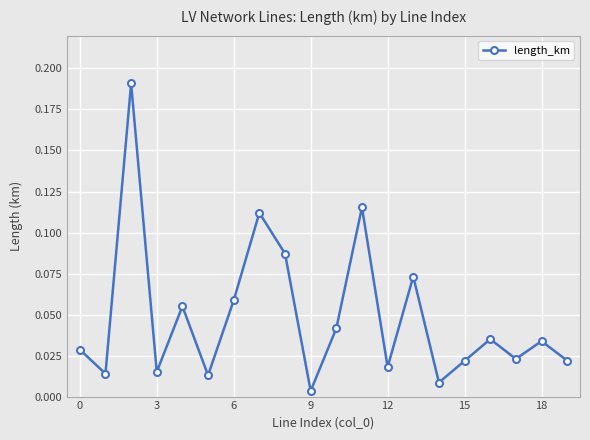

How many interior local valleys (lower than both neighbors) does the data have?

7